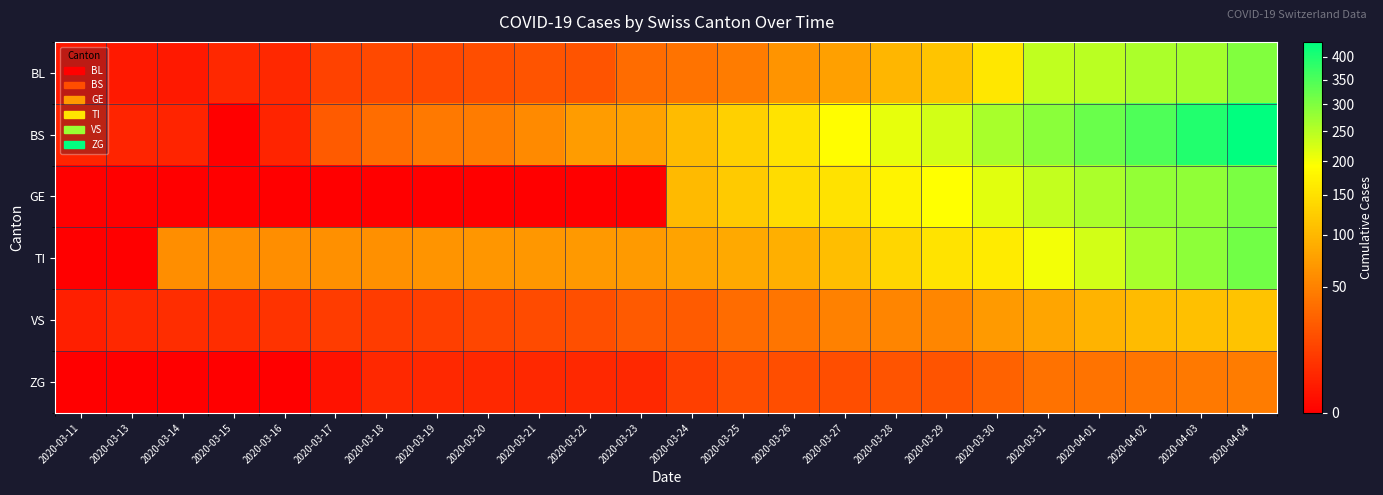

List the series in order of their peak value, highest first.

BS, TI, GE, BL, VS, ZG